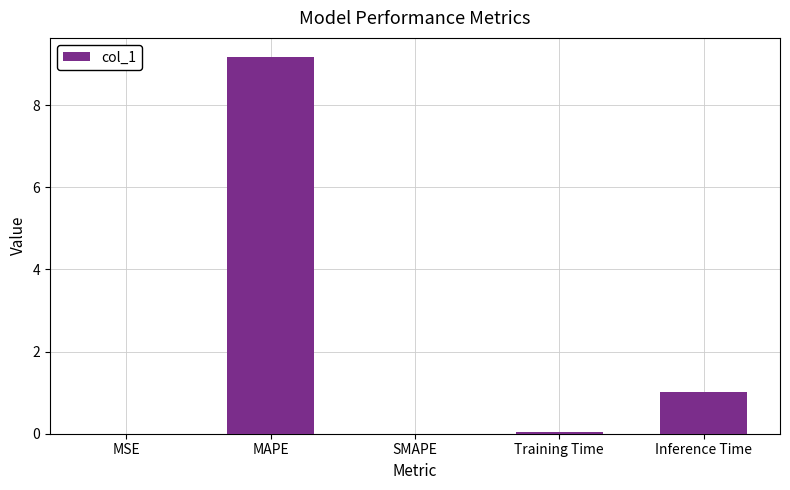

What is the greatest value displayed?

9.2